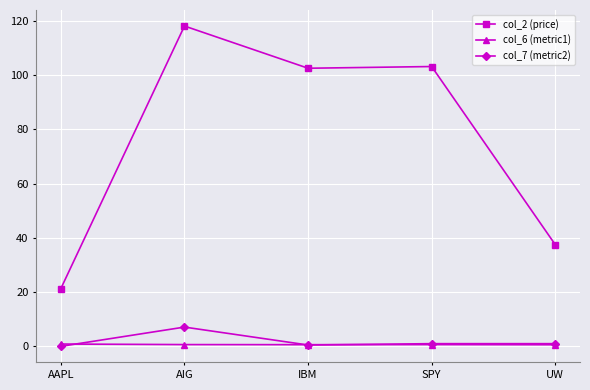

True or false: col_2 (price) and col_6 (metric1) intersect in this chart.

False